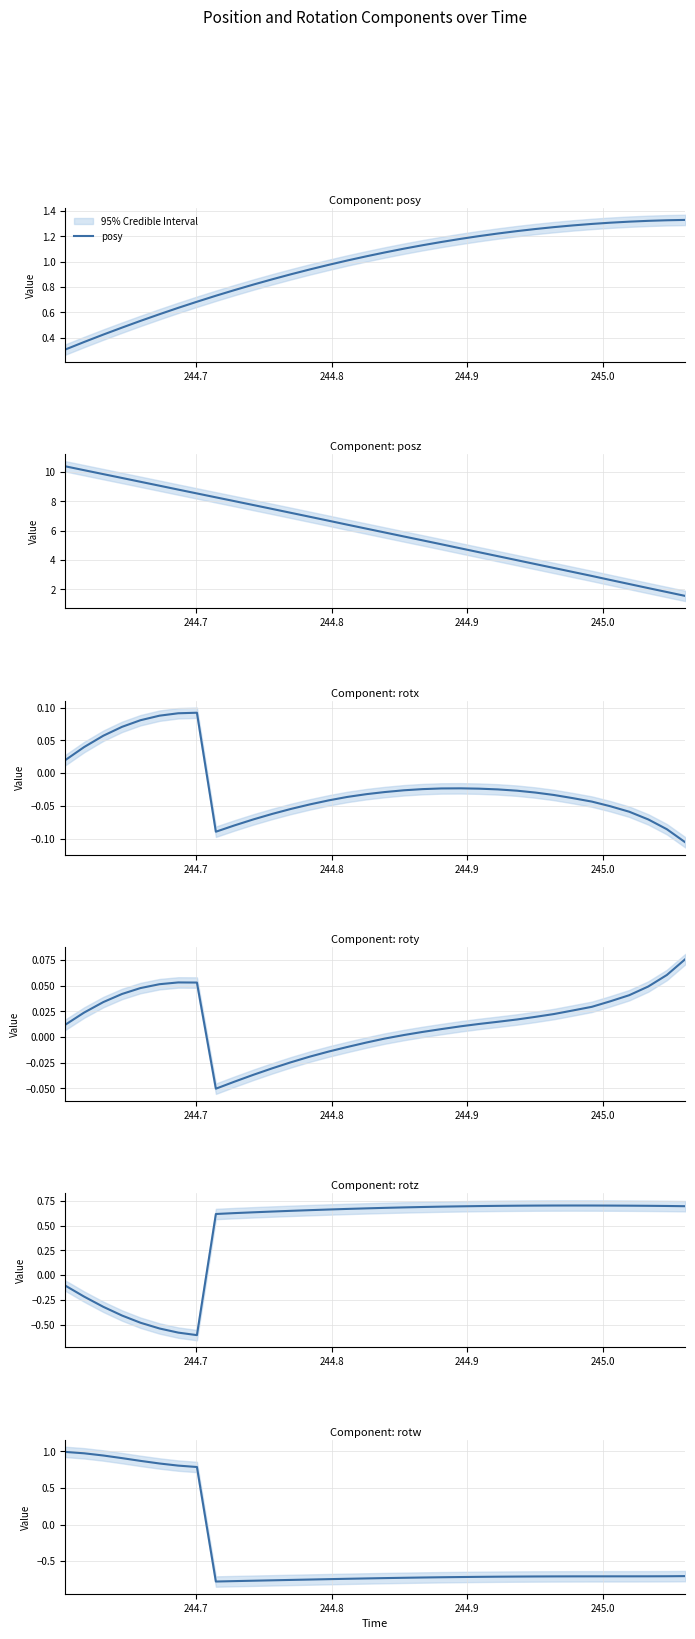

What is the maximum value shown in the chart?

10.4